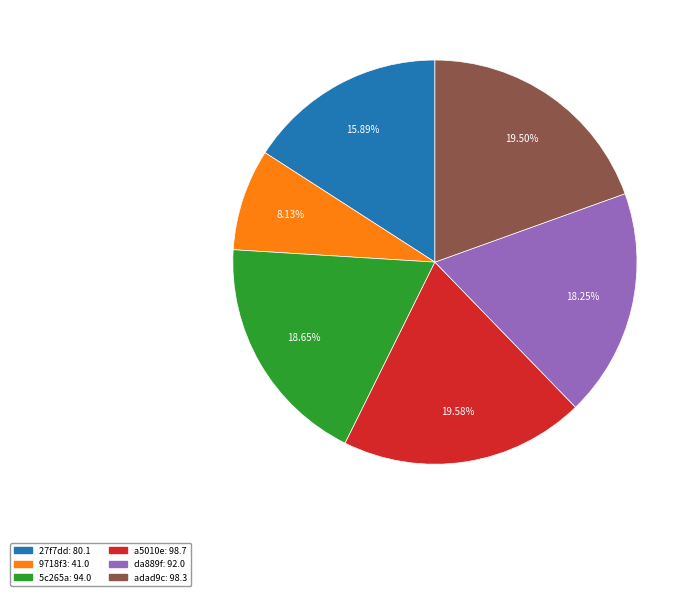

How many segments does this pie chart have?

6